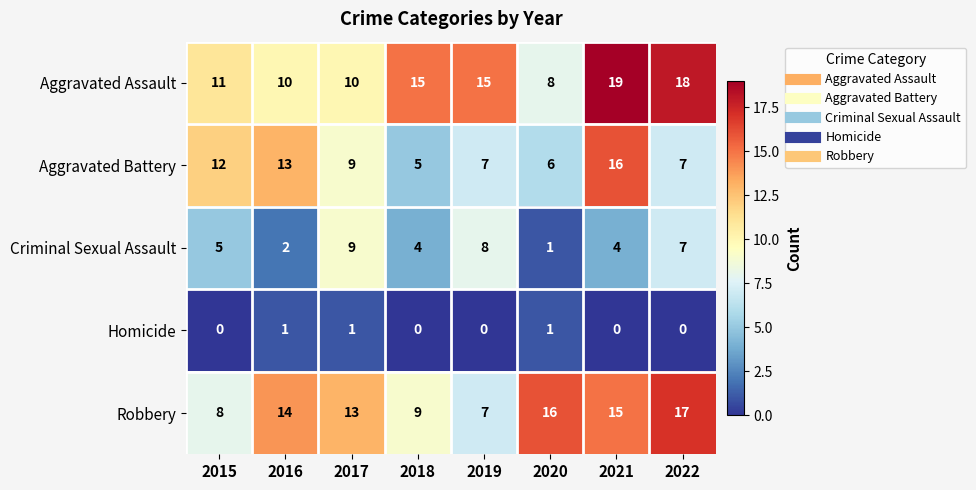

What is the difference between the maximum and minimum values in the Aggravated Battery series?

11